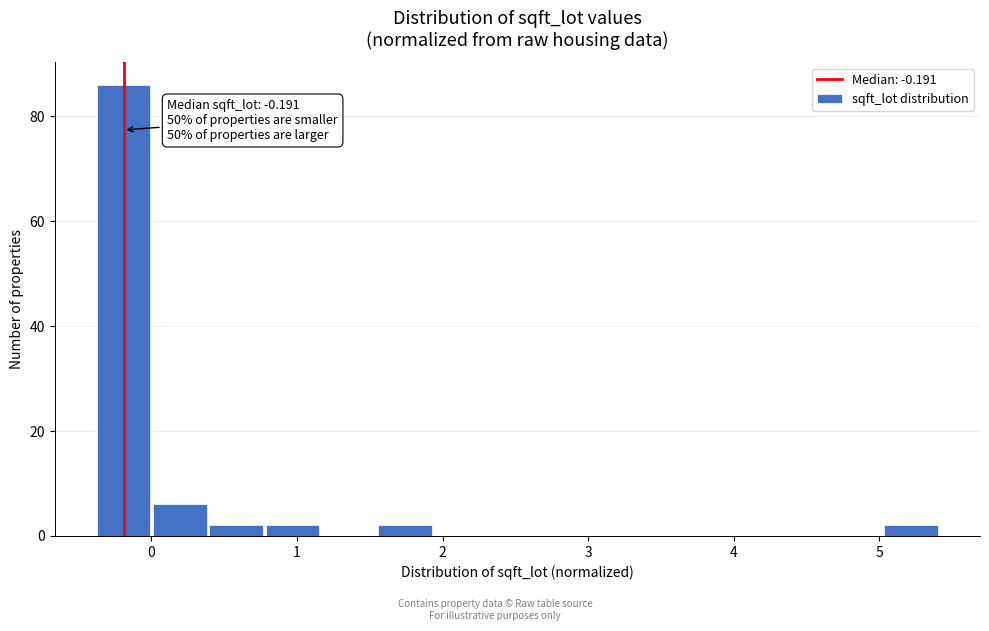

Read against the x-axis, roughly where is the centre of the tallest bar?

-0.2